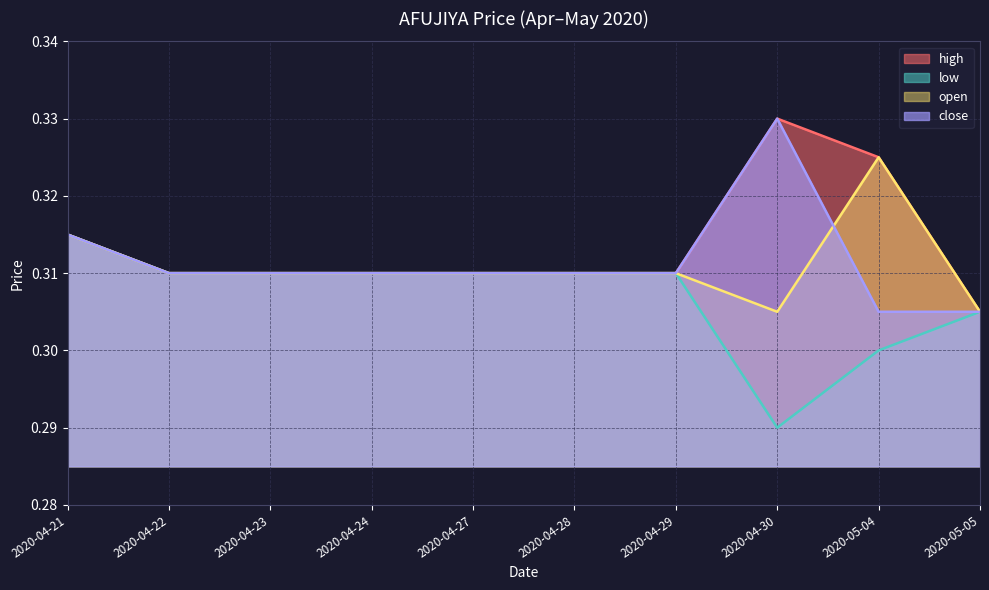

What is the value of the high point at the 7th from the left?

0.3